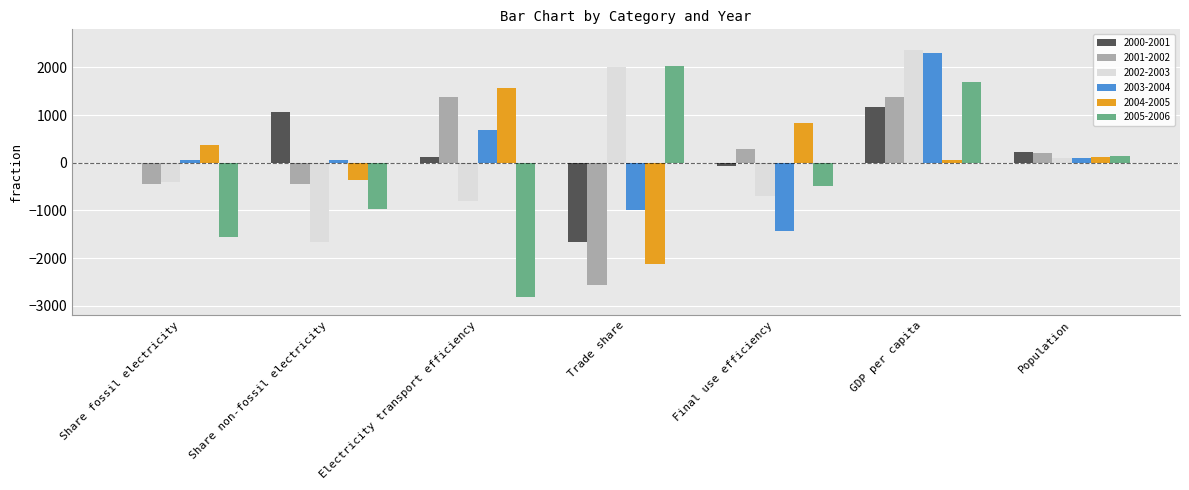

At which category is the sum across all series the highest?

GDP per capita